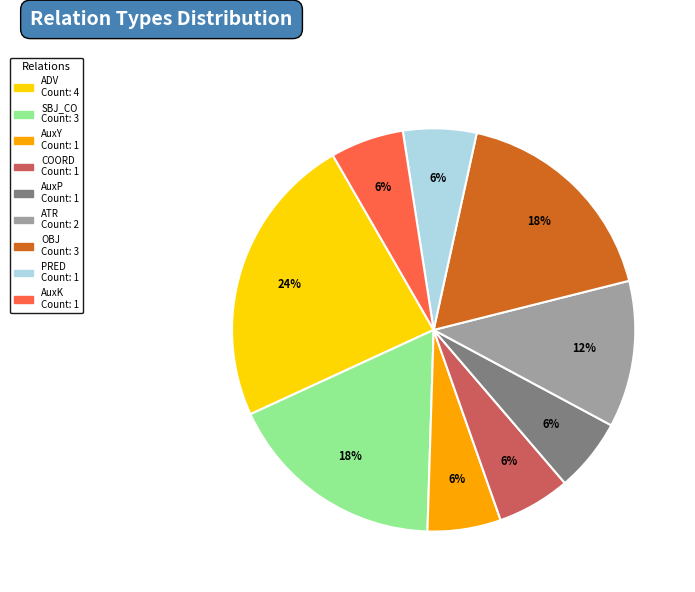

Is the sum of PRED and AuxY greater than half?

No